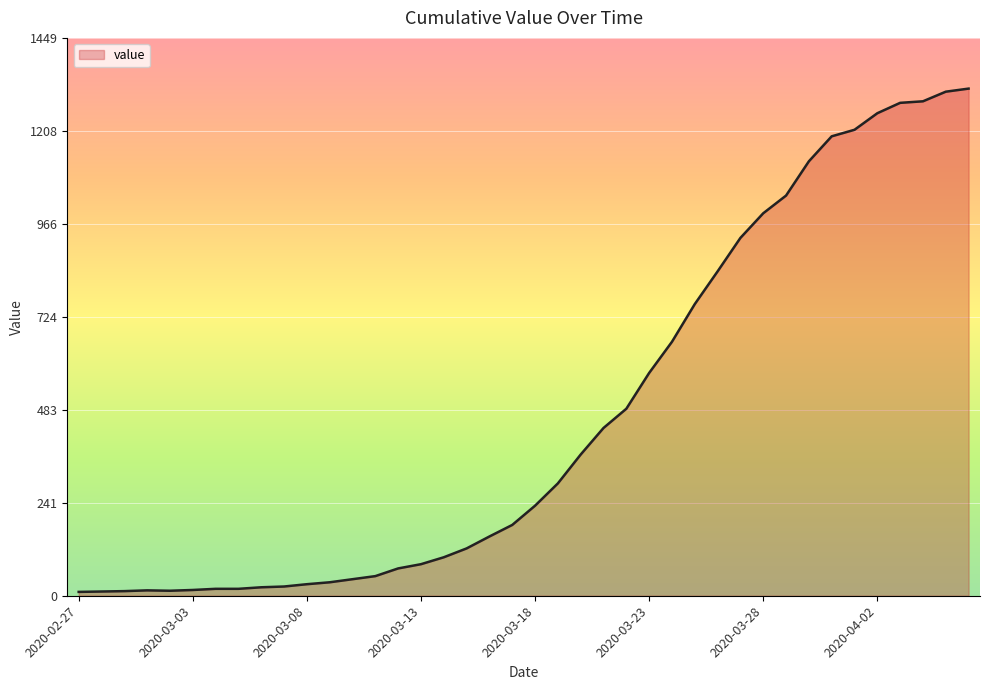

What is the sum of all values?

18631